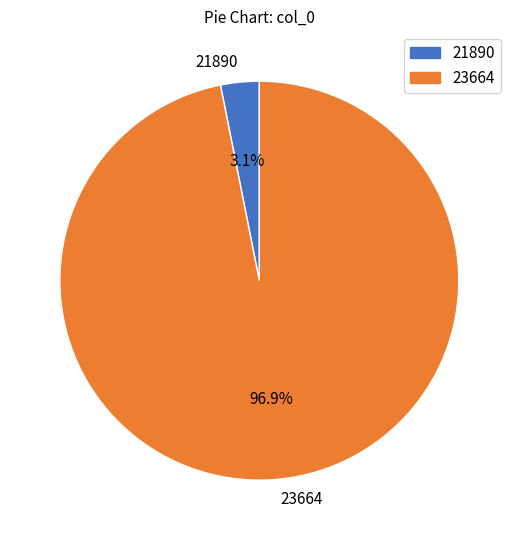

Between 21890 and 23664, which is larger?

23664